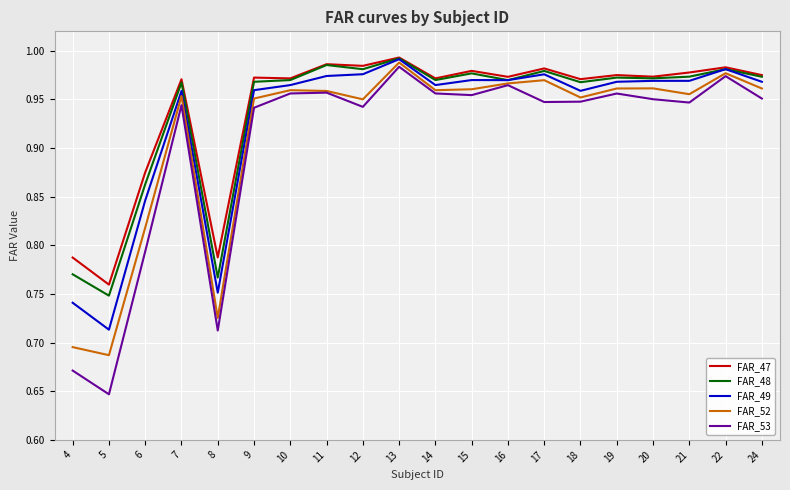

Where is FAR_53 nearest to the value 0?

5